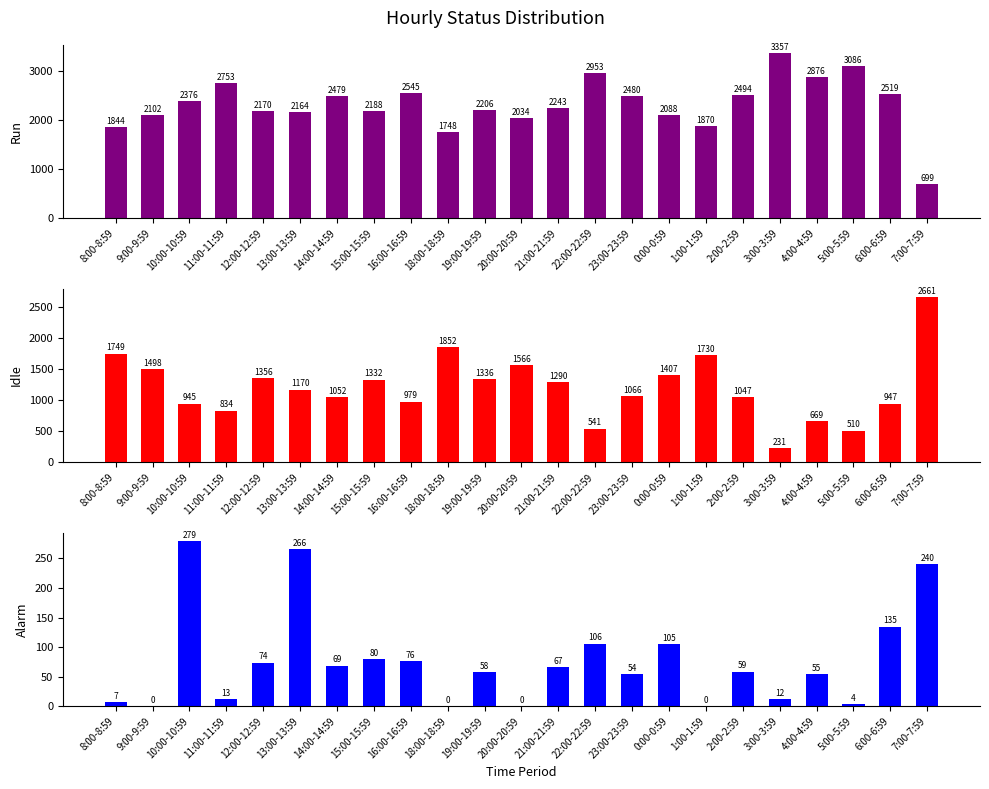

What is the label of the 18th bar from the left?

2:00-2:59